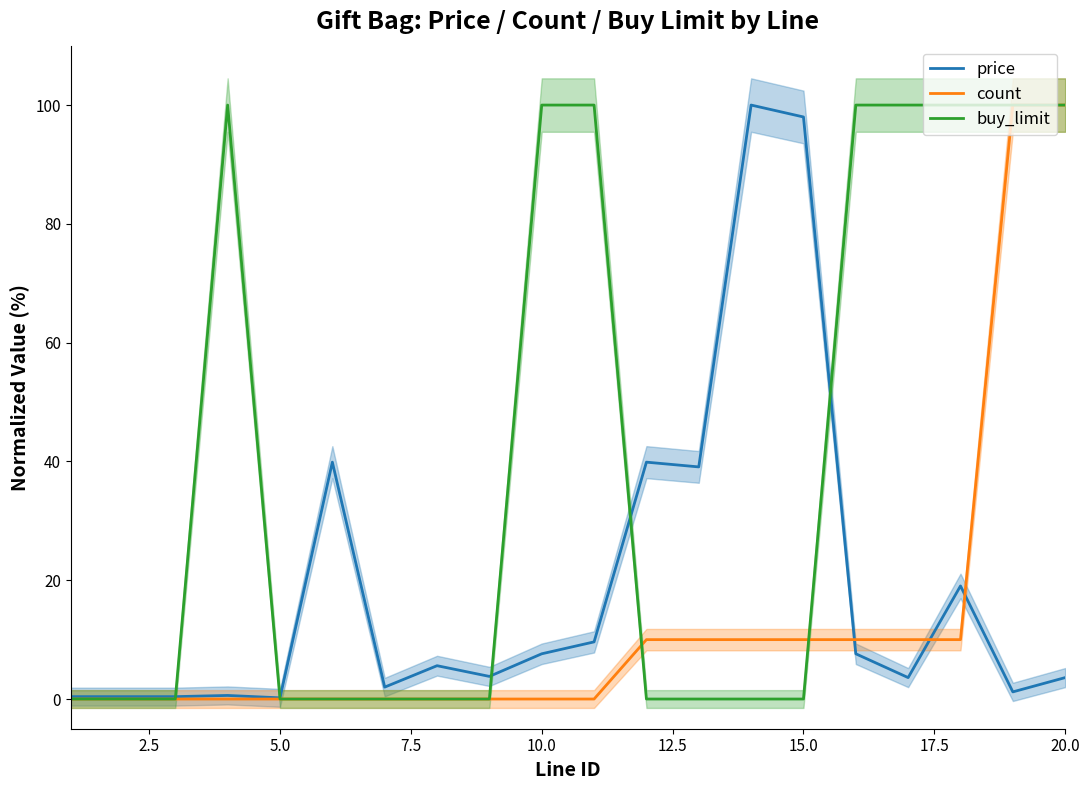

Reading right to left, list all the values displayed in this chart.

price: 3.6	1.2	19.0	3.6	7.6	98.0	100.0	39.1	39.9	9.6	7.6	3.8	5.6	2.0	39.9	0.2	0.6	0.4	0.4	0.4
count: 100.0	100.0	10.0	10.0	10.0	10.0	10.0	10.0	10.0	0.0	0.0	0.0	0.0	0.0	0.0	0.0	0.0	0.0	0.0	0.0
buy_limit: 100.0	100.0	100.0	100.0	100.0	0.0	0.0	0.0	0.0	100.0	100.0	0.0	0.0	0.0	0.0	0.0	100.0	0.0	0.0	0.0